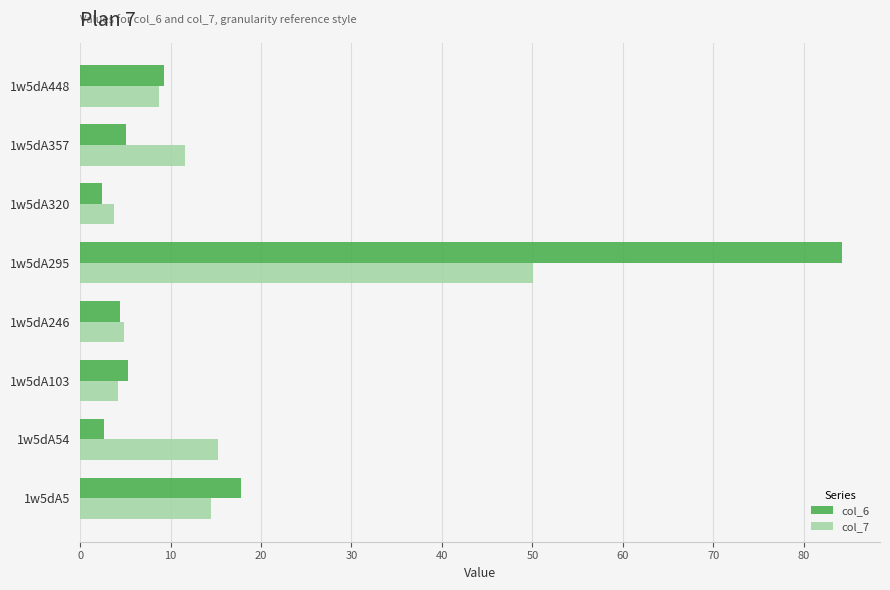

Which series has the largest range (max minus min)?

col_6